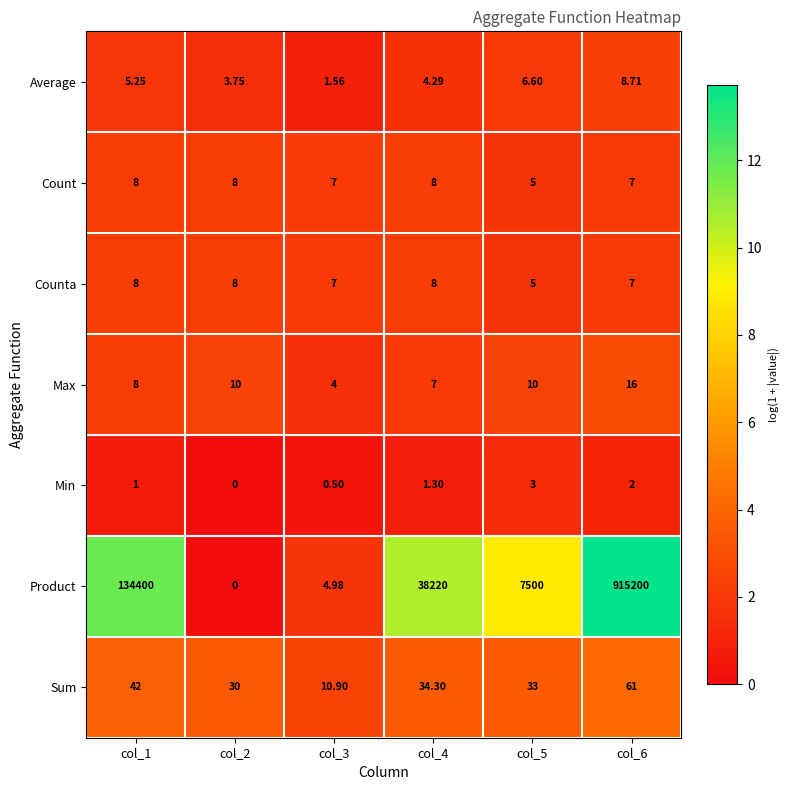

What is the difference between the highest and lowest values at col_2?

30.0